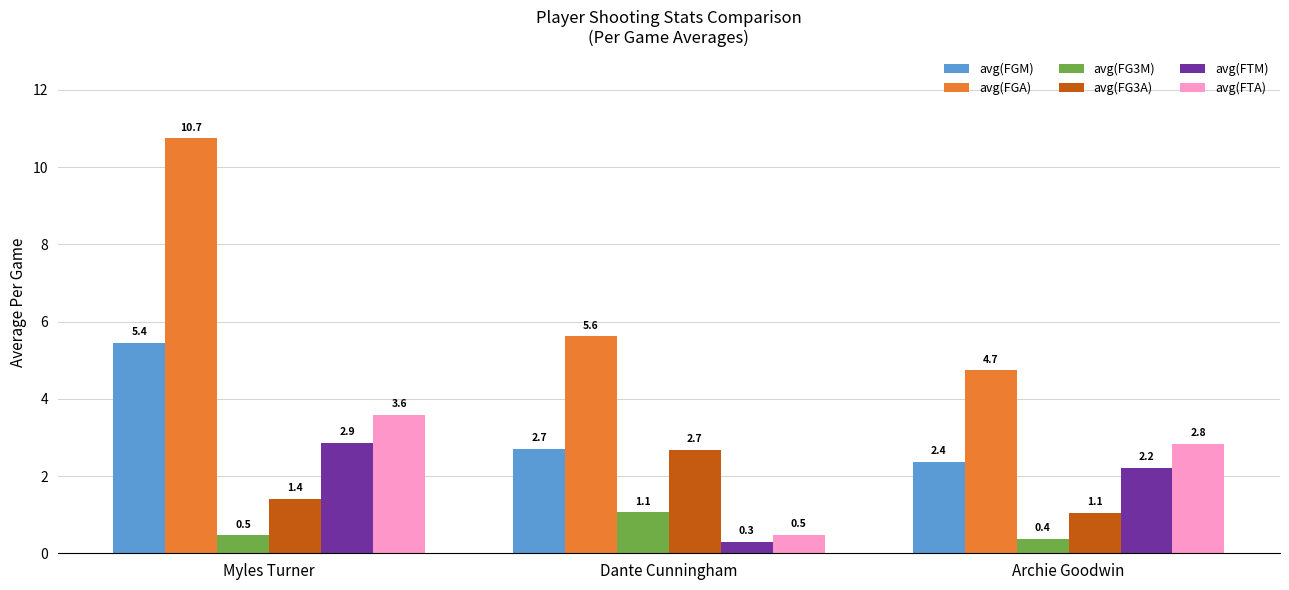

Where does the avg(FTA) series first go above 2?

Myles Turner